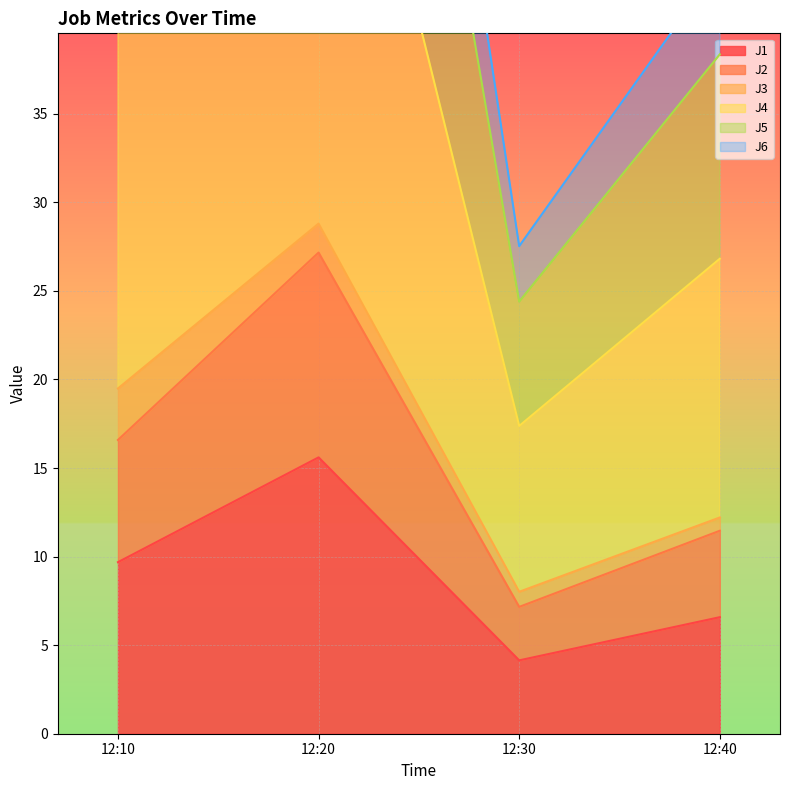

Where does the J1 series first go above 9?

12:10